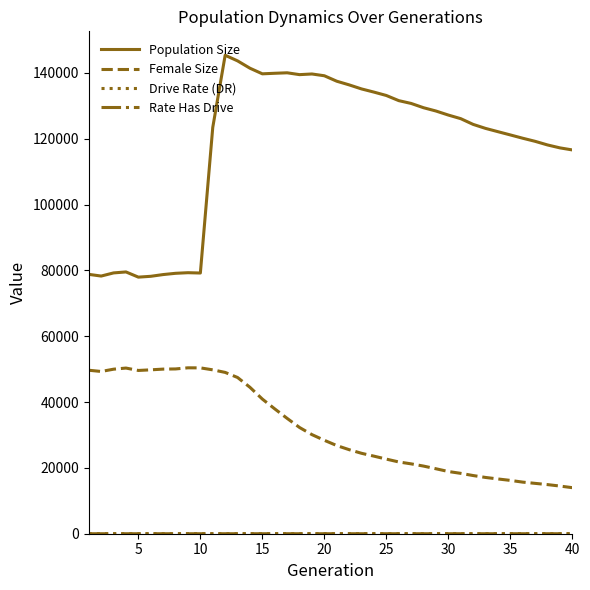

Is this an area chart (filled region under the line)?

No